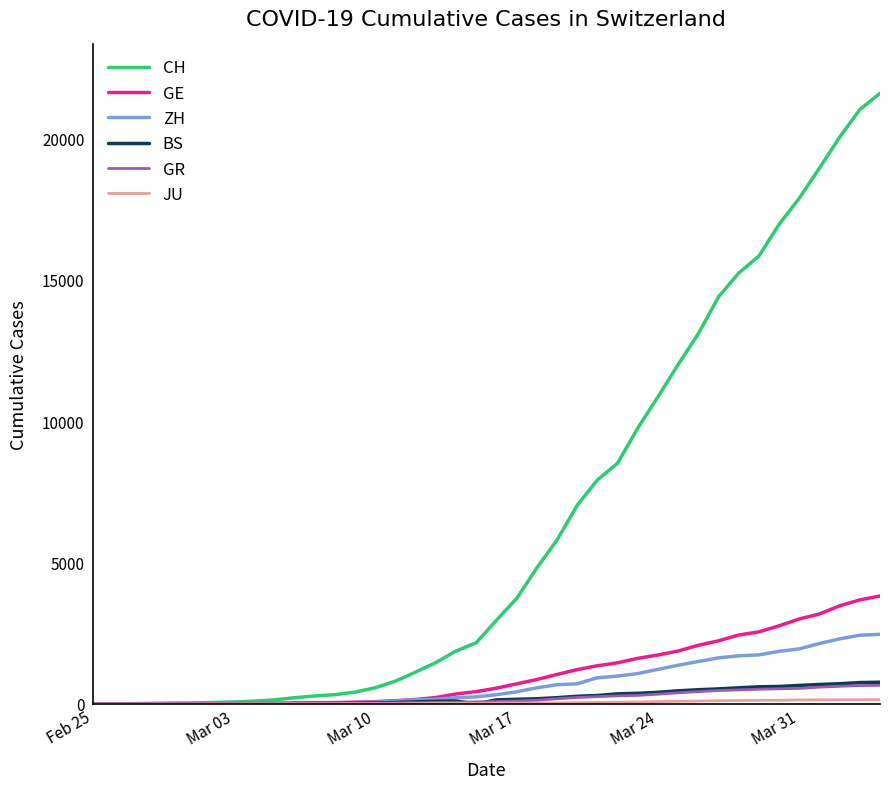

Which series has the largest range (max minus min)?

CH